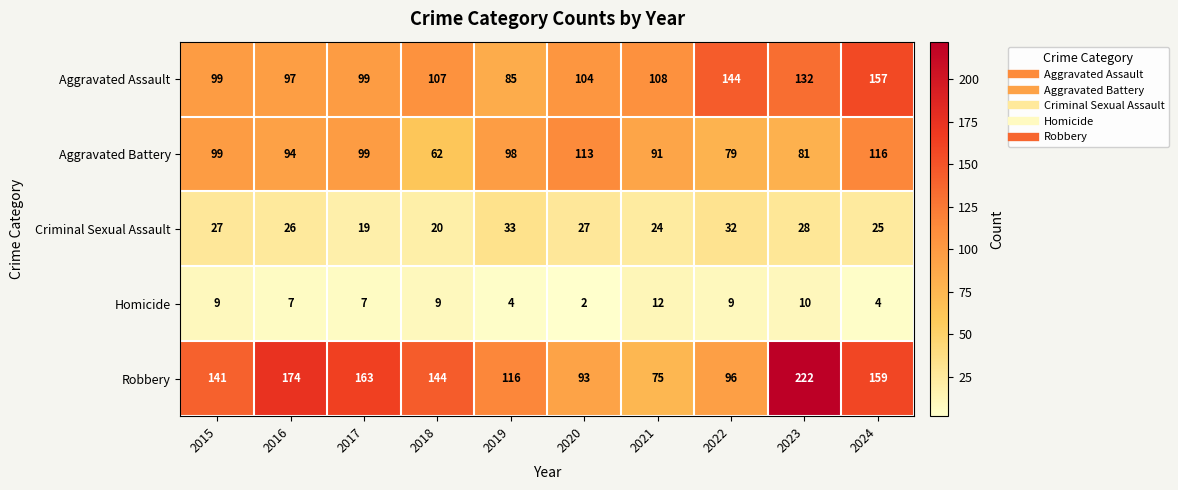

What is the highest value of the Aggravated Assault series?

157